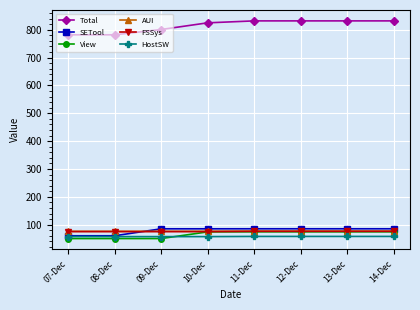

Between 08-Dec and 10-Dec, which series saw the biggest shift?

Total